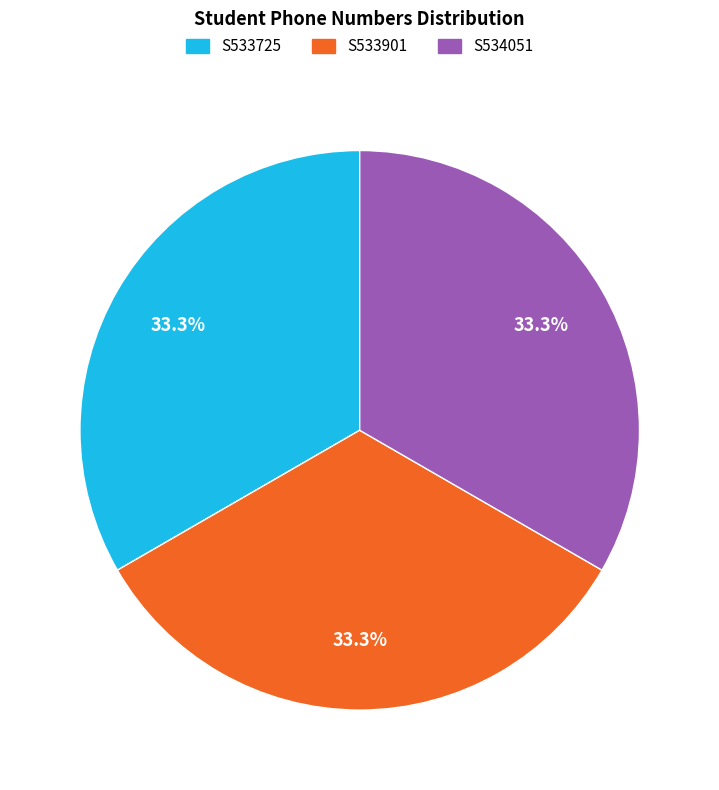

To the nearest percent, what portion does S533725 represent?

33%